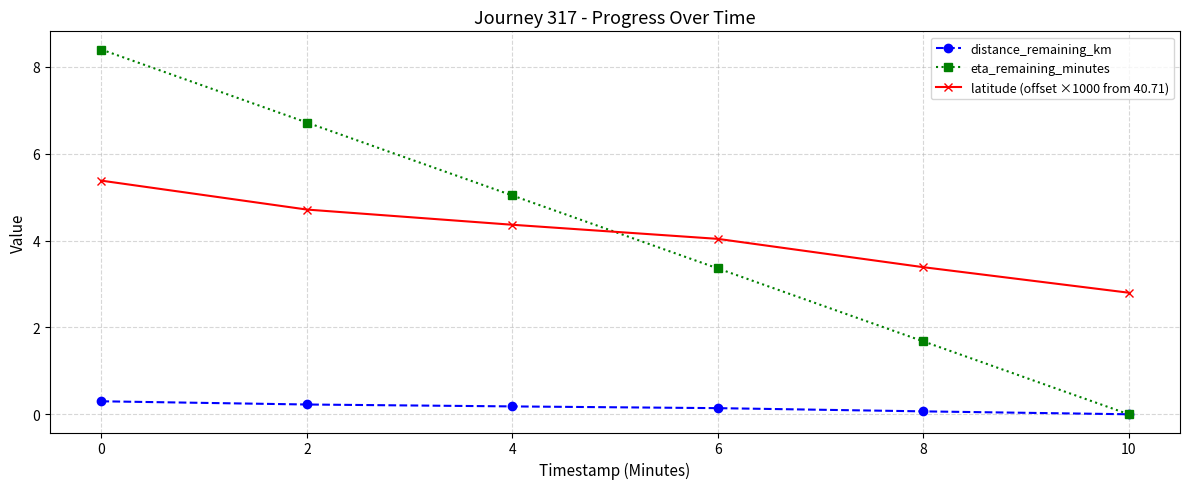

The value of eta_remaining_minutes at 0 is 8.4. True or false?

True